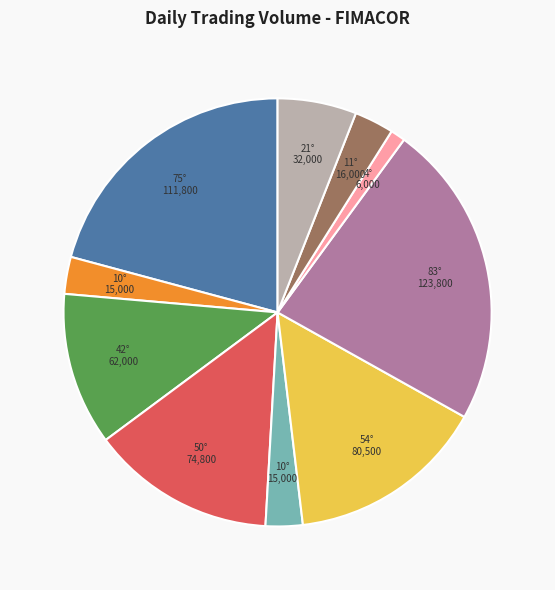

How many slices are in this pie chart?

10